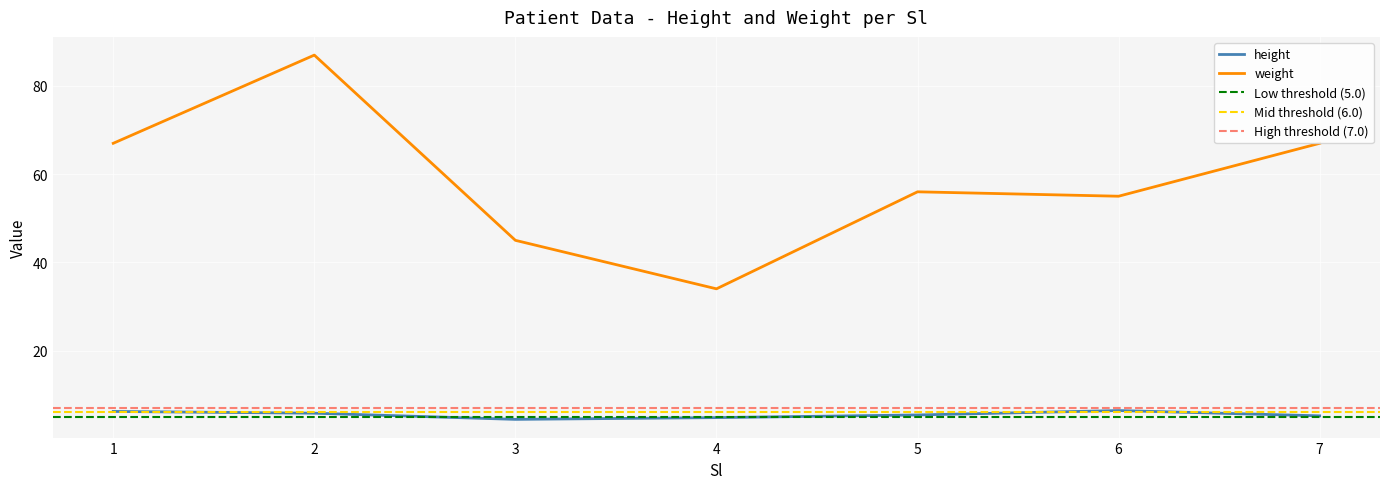

At which category does weight reach its first local peak?

2